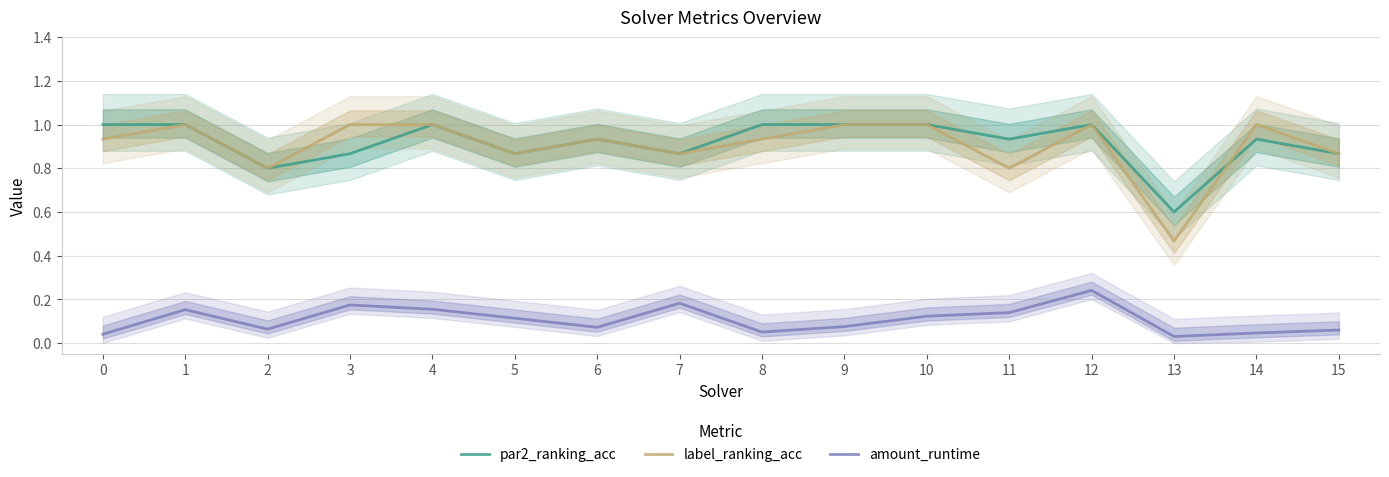

Rank the series at 8 from highest to lowest value.

par2_ranking_acc, label_ranking_acc, amount_runtime